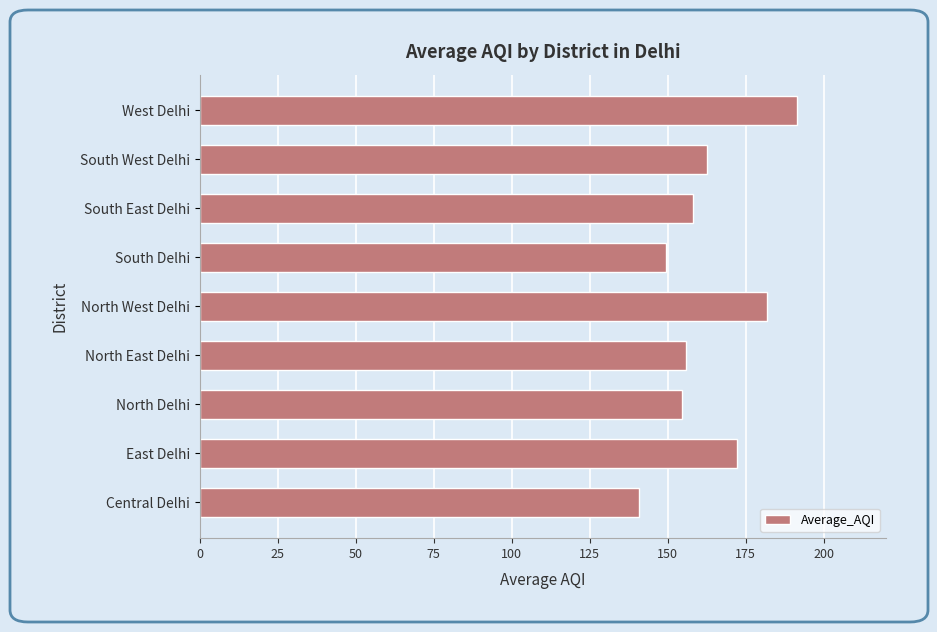

What is the smallest value displayed?

140.7